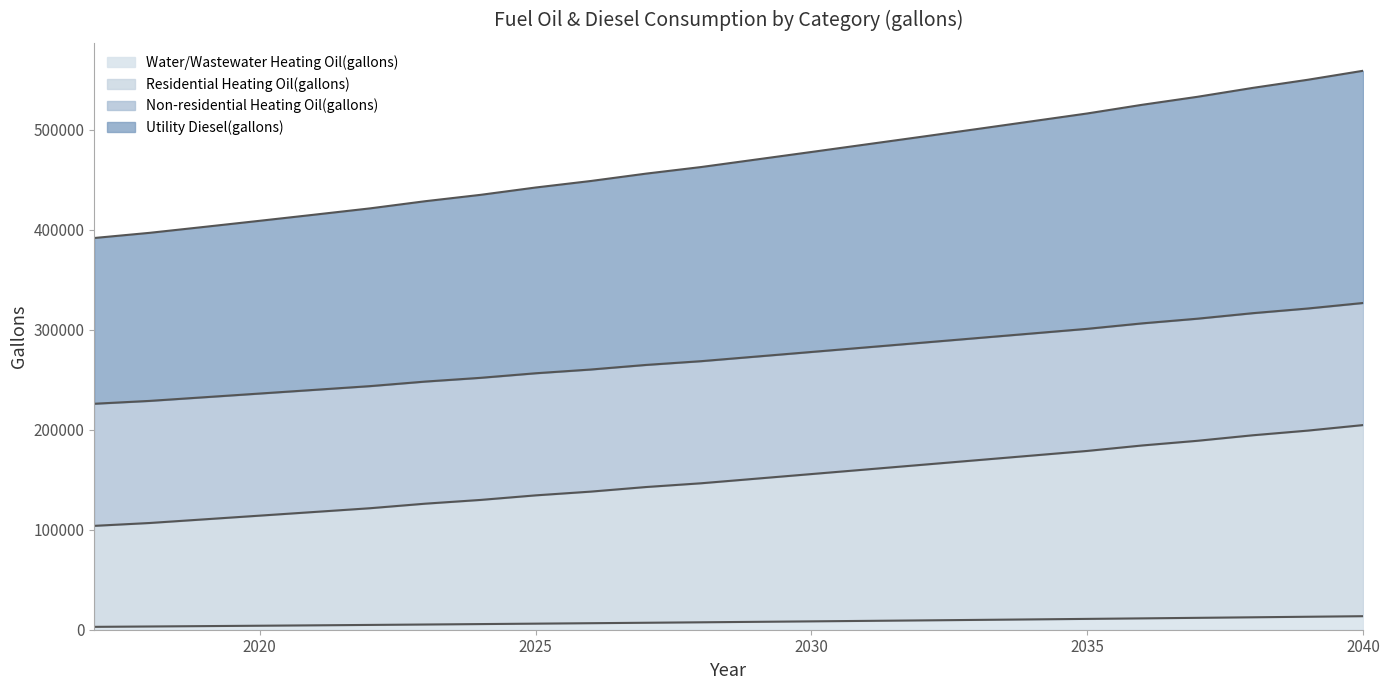

The Water/Wastewater Heating Oil(gallons) series shows 231193.0 at 2017. True or false?

False